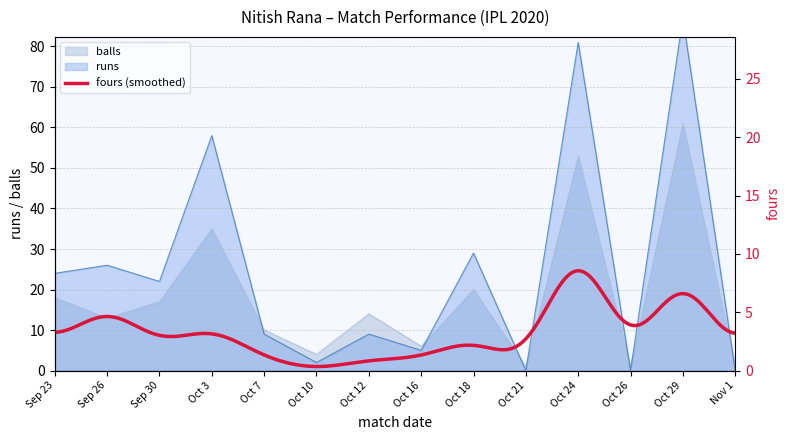

Which series has the widest spread of values?

runs